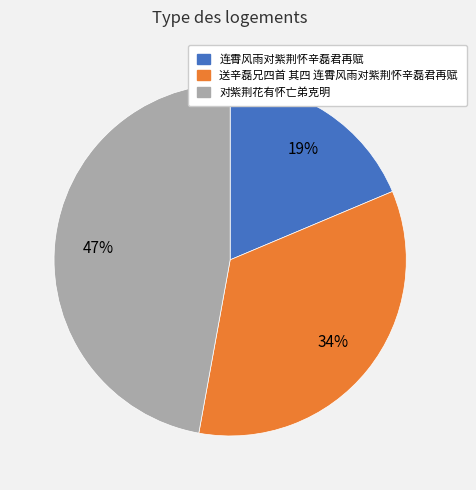

What is the largest slice in the pie chart?

对紫荆花有怀亡弟克明